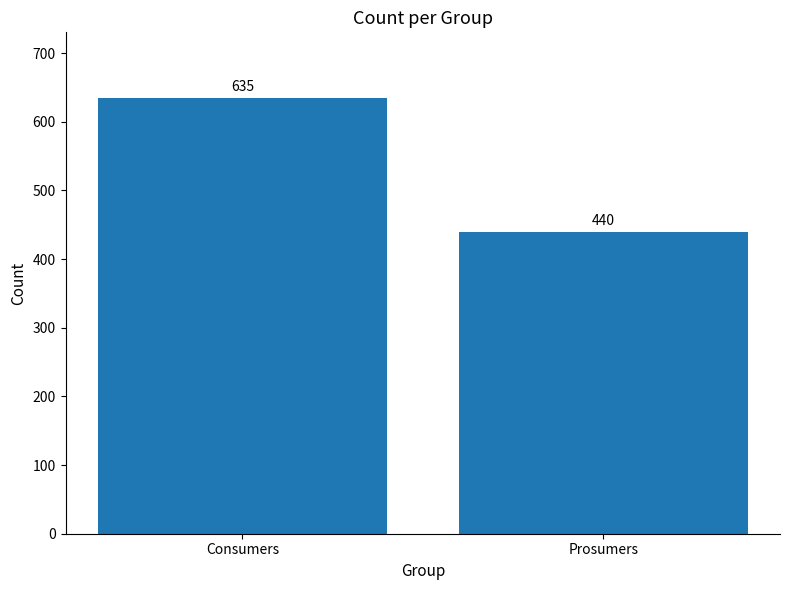

The chart shows a value of 166 at Prosumers. True or false?

False